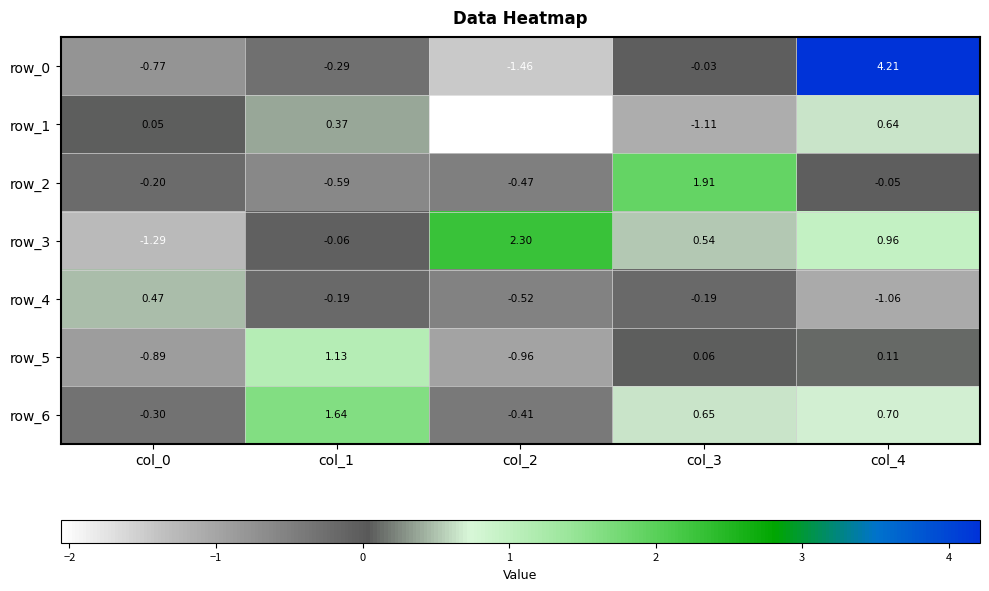

Is the value of row_6 at col_4 greater than the value of row_1 at col_2?

Yes